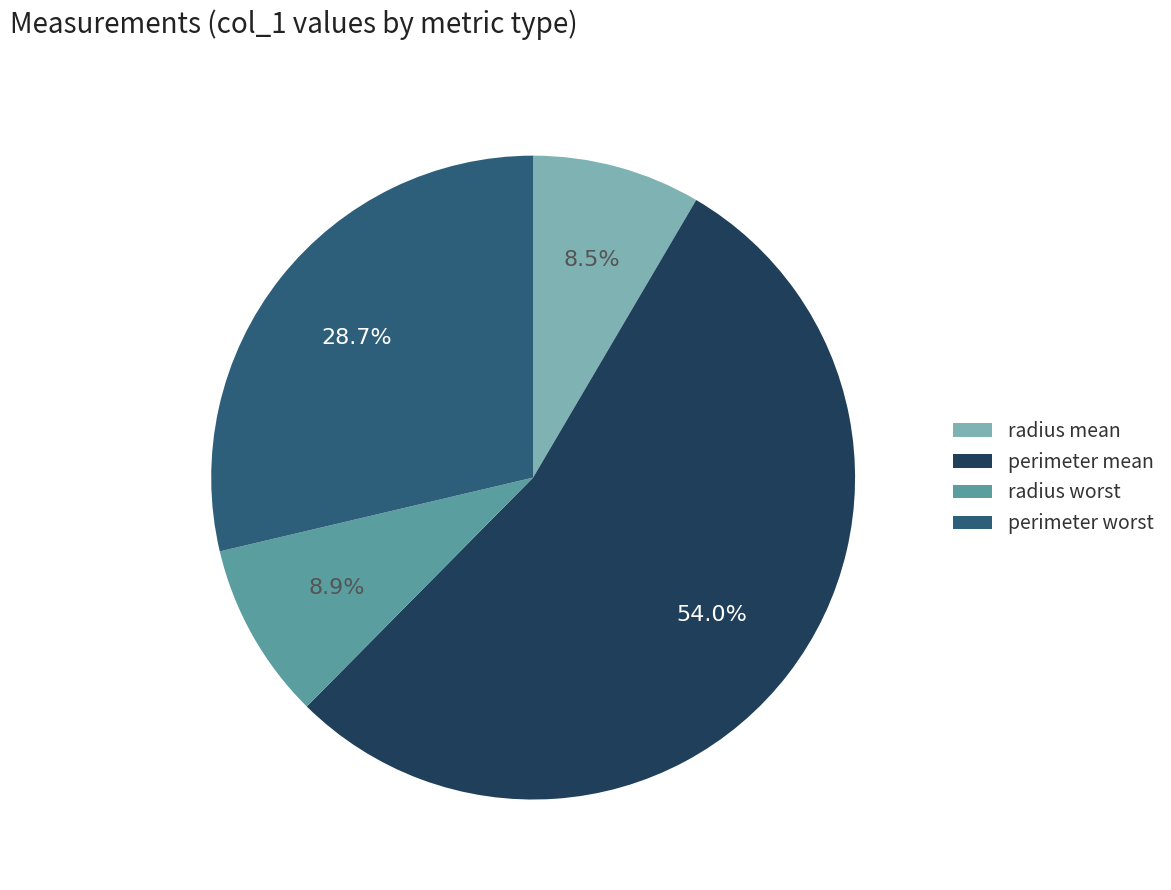

To the nearest percent, what portion does perimeter mean represent?

54%